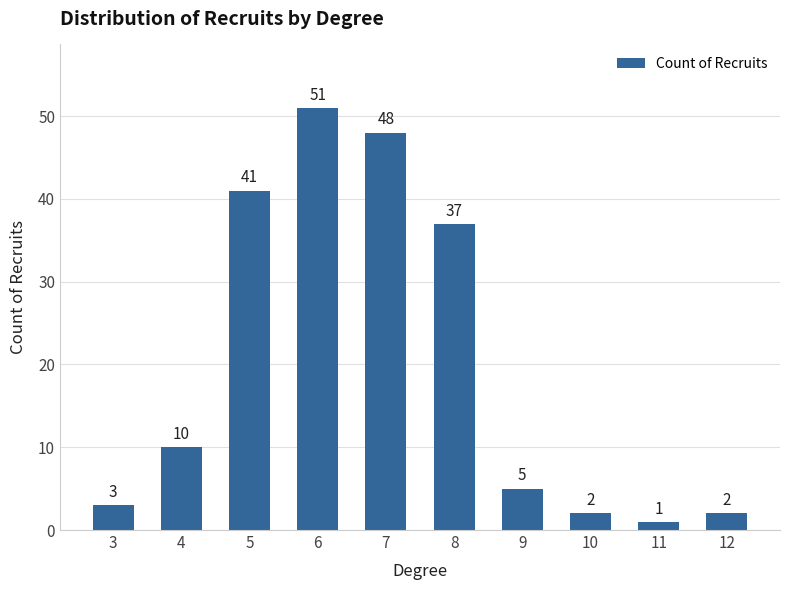

How many bars are there in total?

10